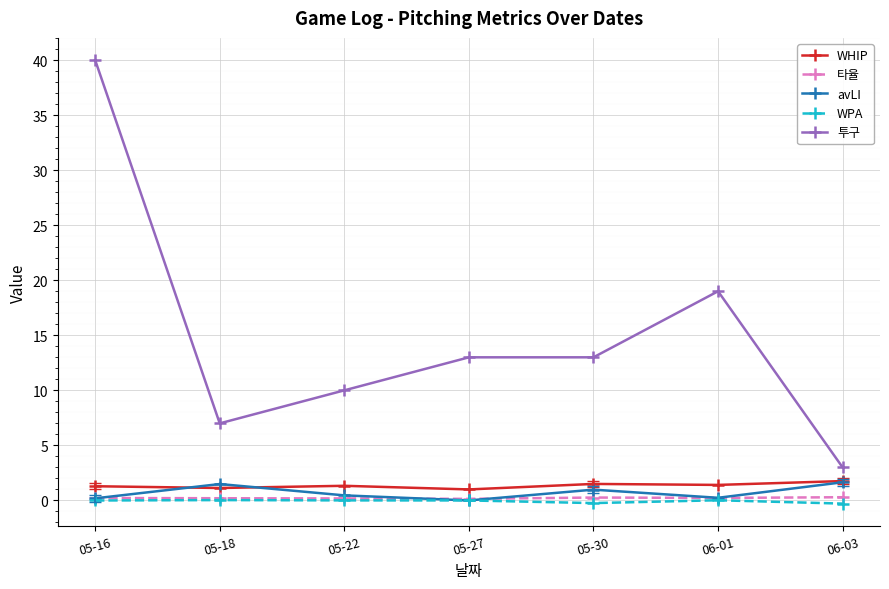

How many distinct data groups are displayed?

5